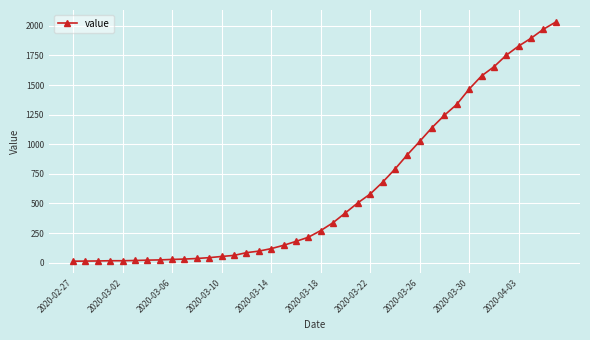

What is the difference between the maximum and minimum values?

2019